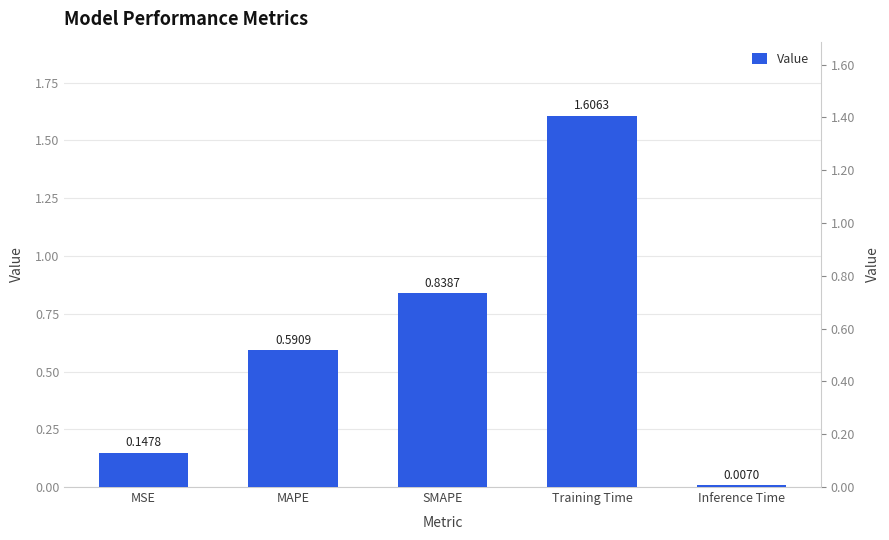

What is the maximum value shown in the chart?

1.6